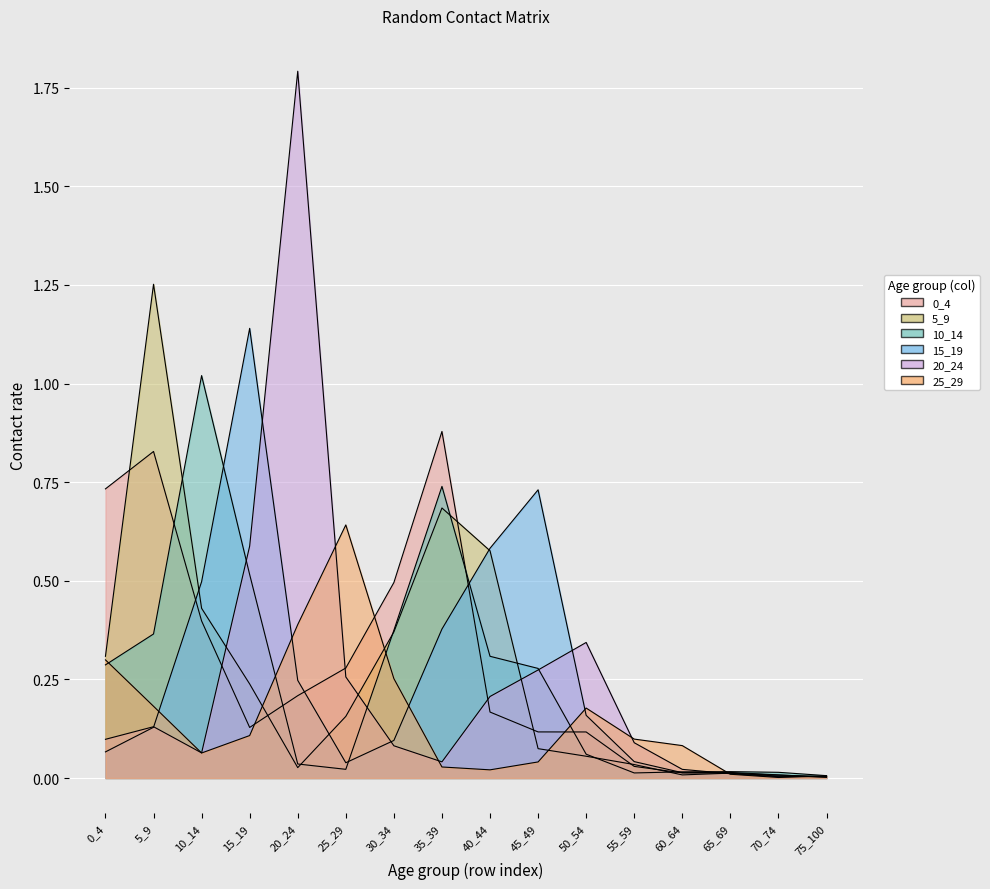

True or false: 0_4 has more than 1 interior local peaks.

True